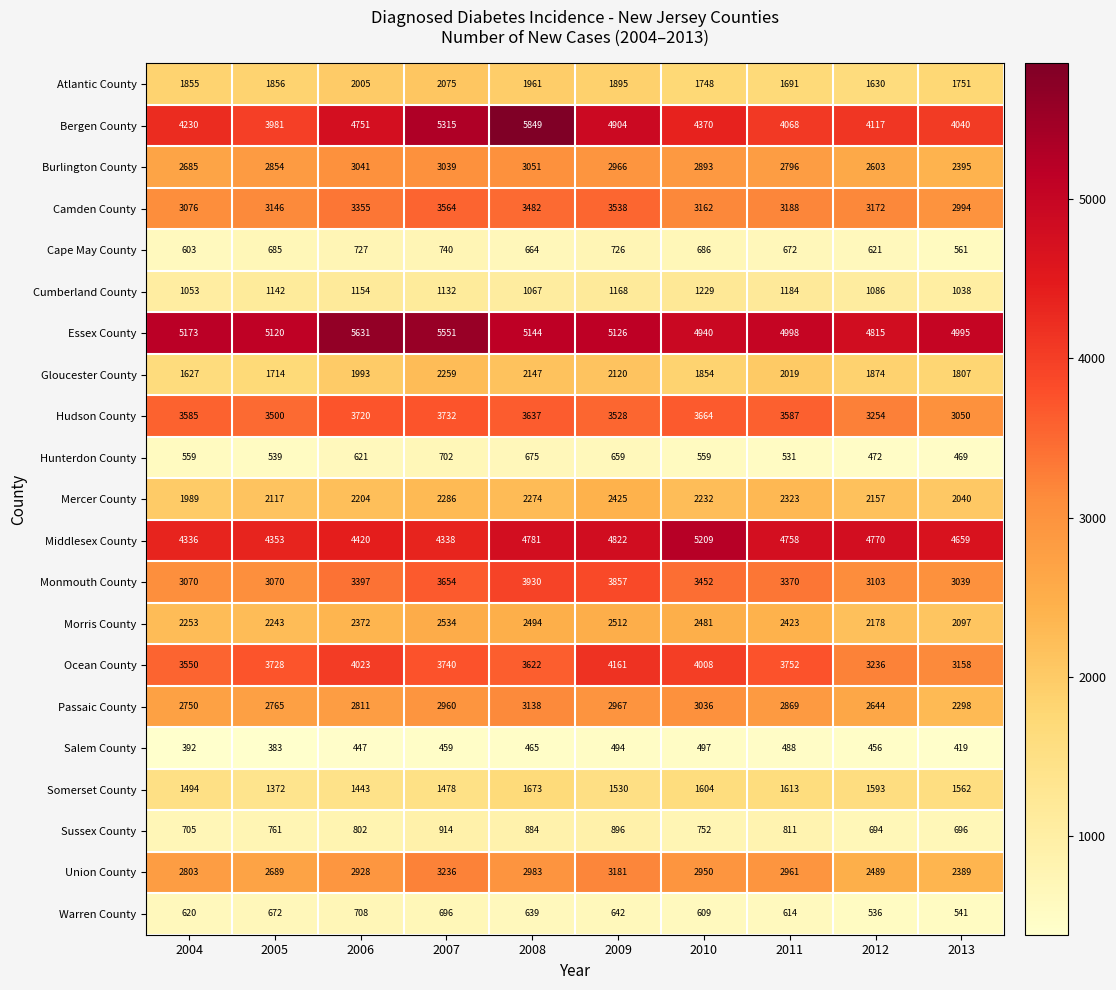

At which category does the chart reach its minimum across all series?

2005